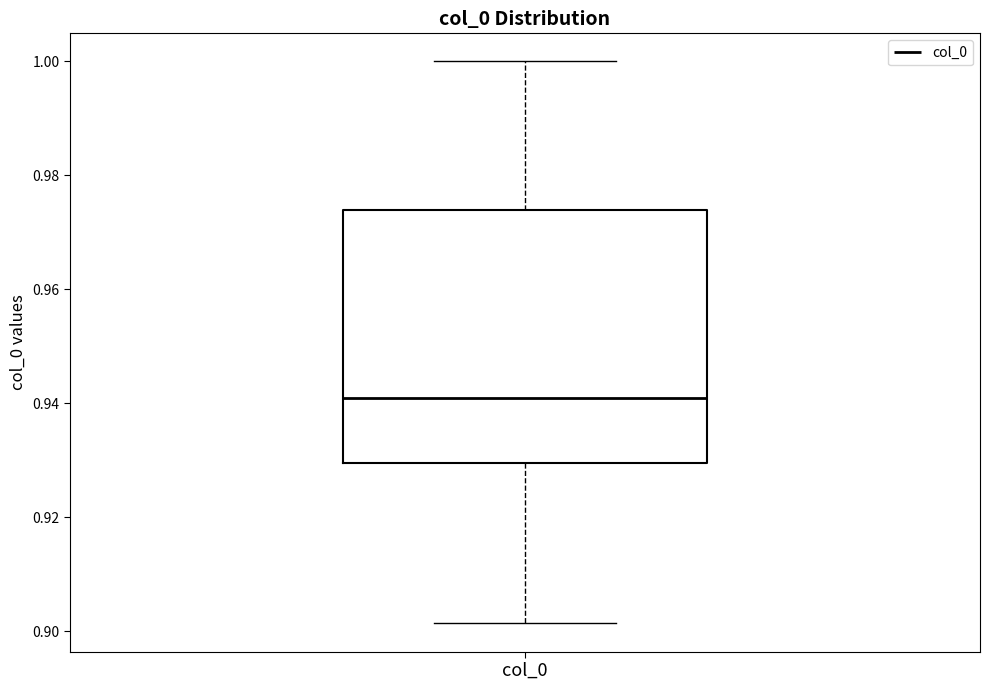

Where does the upper whisker of the box for col_0 end on the y-axis? The values are not printed on the chart, so give them approximately, as read against the axis.

1.000